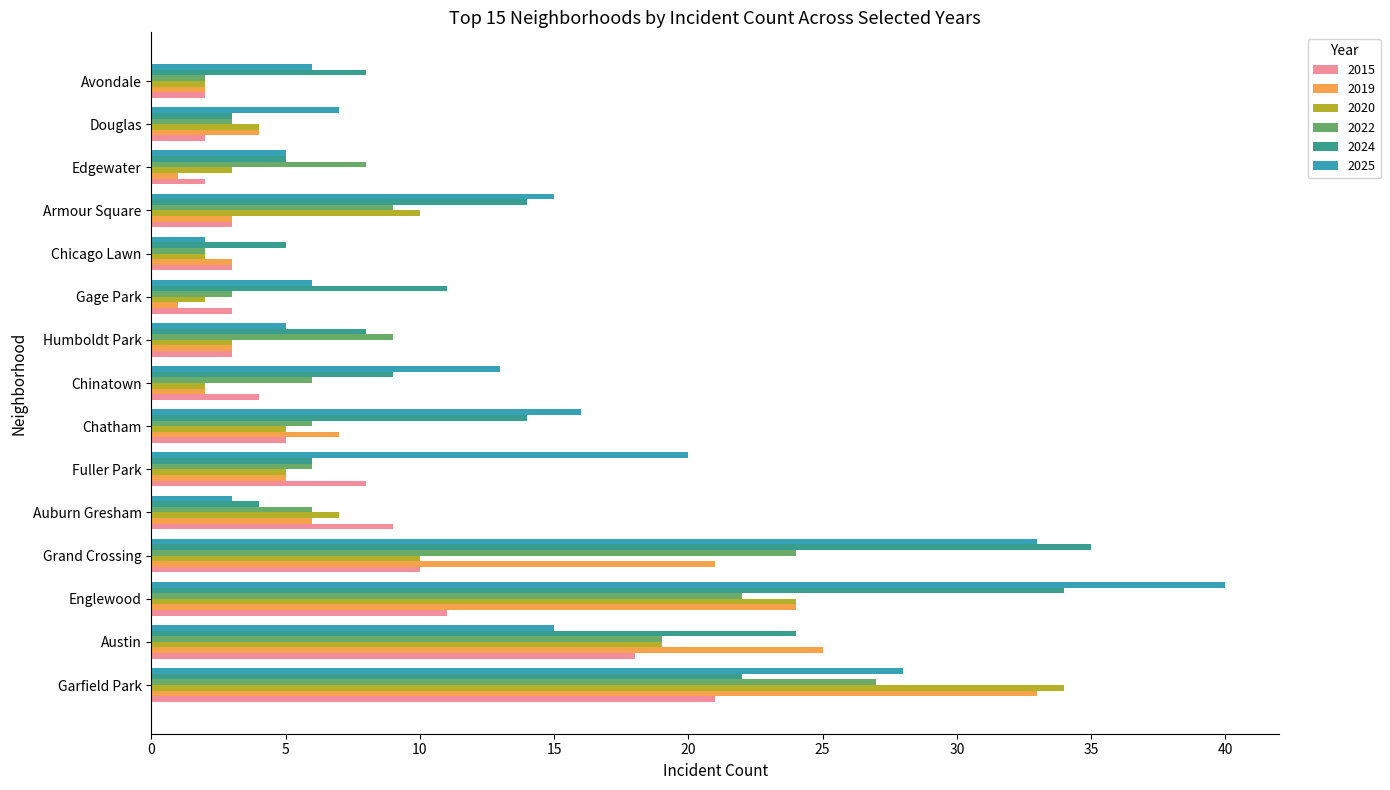

The 2024 series shows 1 at Edgewater. True or false?

False